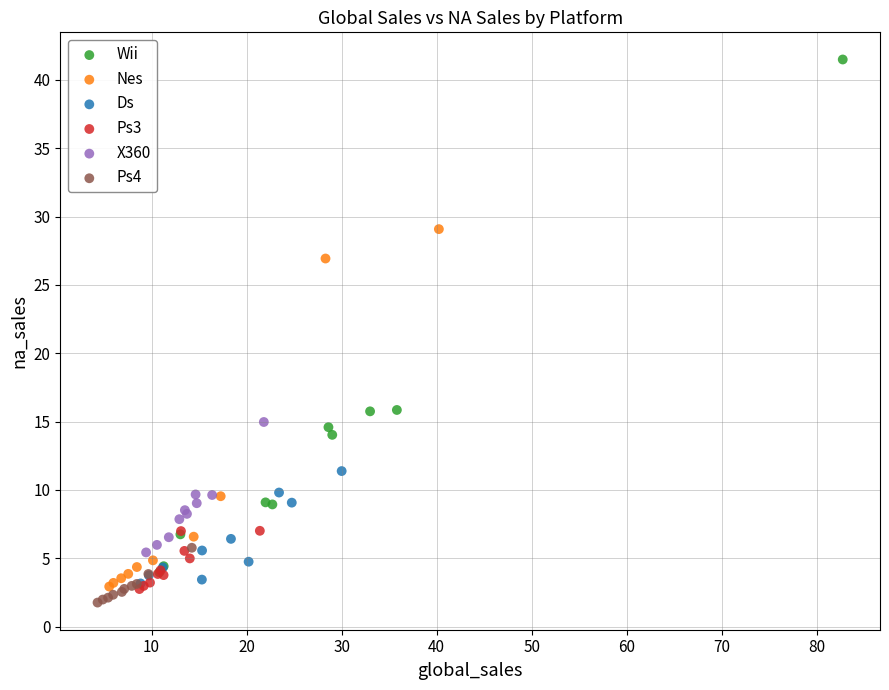

Which series has the largest Y range (max minus min)?

Wii